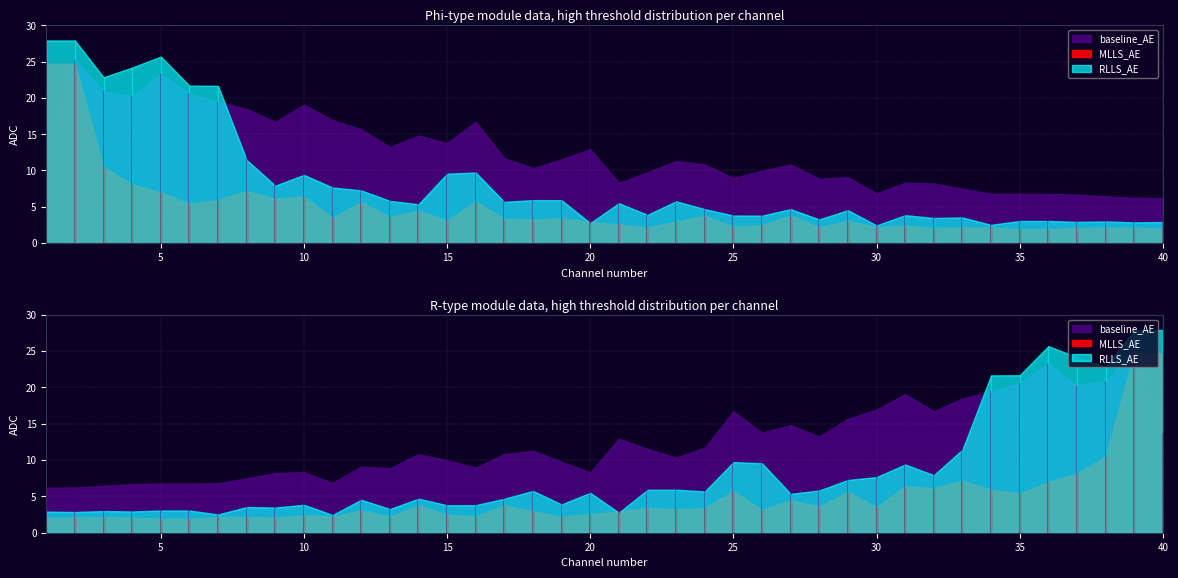

At which label is baseline_AE closest to 0?

40